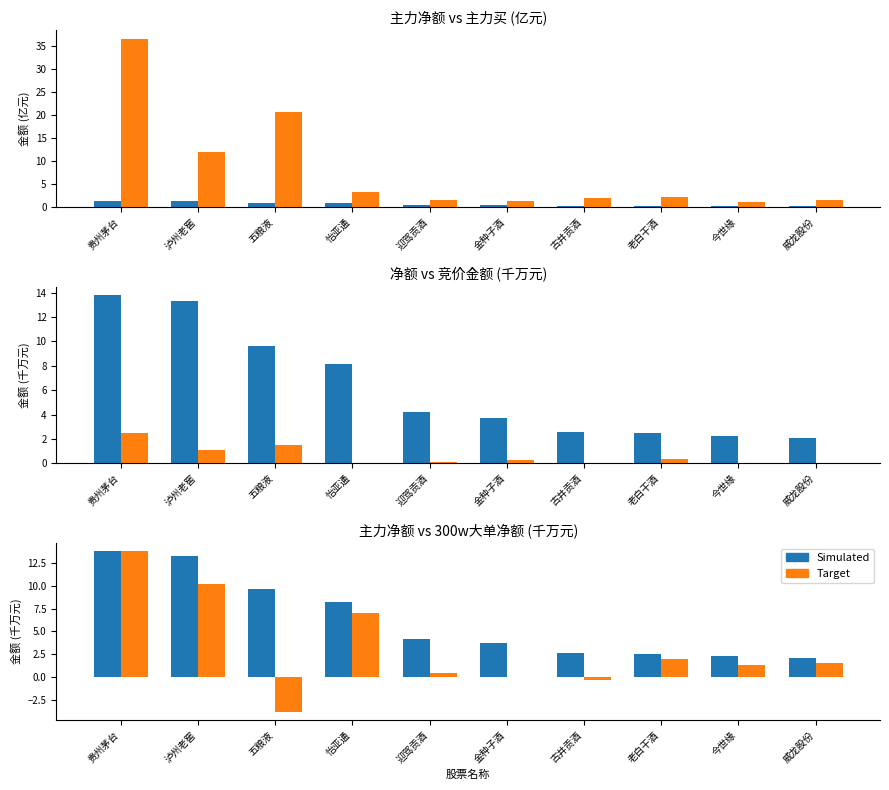

What is the label of the 8th bar from the right?

五粮液